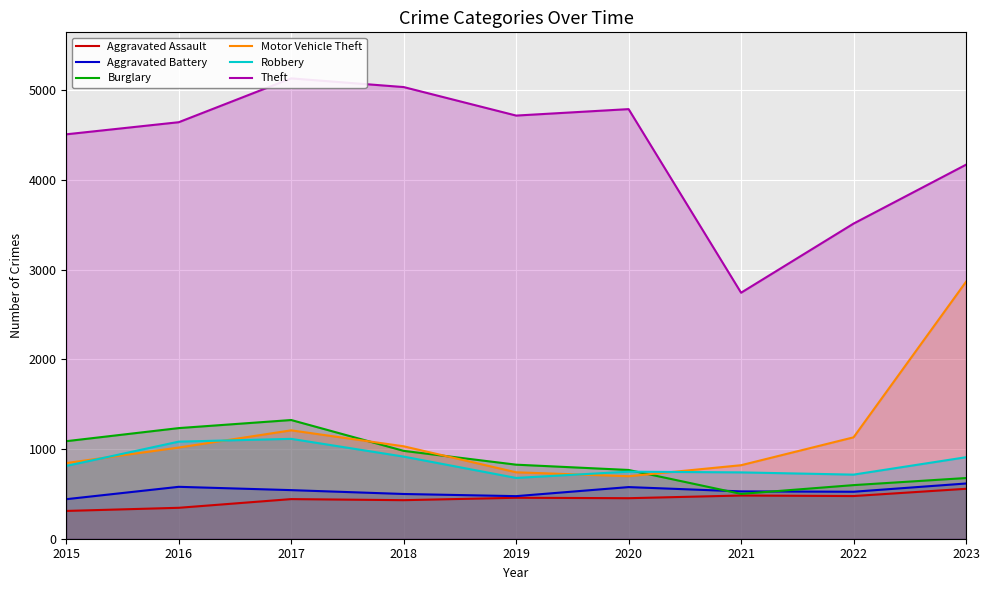

Which label corresponds to the largest value in the chart?

2017